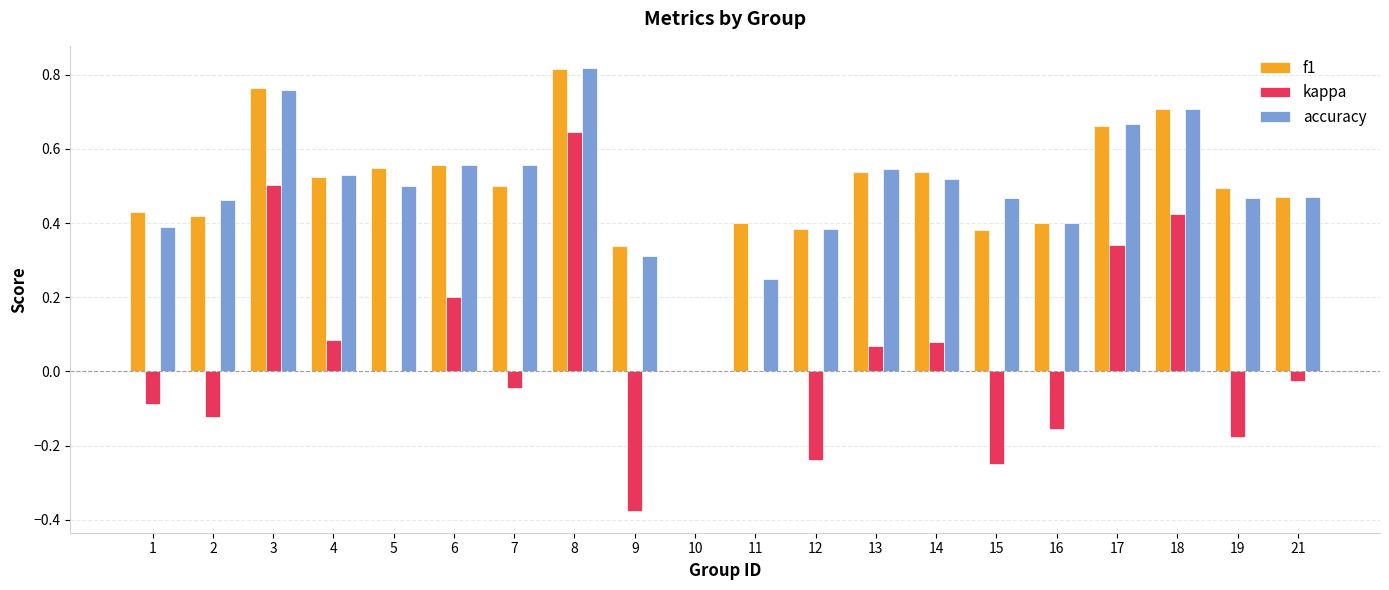

Count the number of categories in the chart.

20